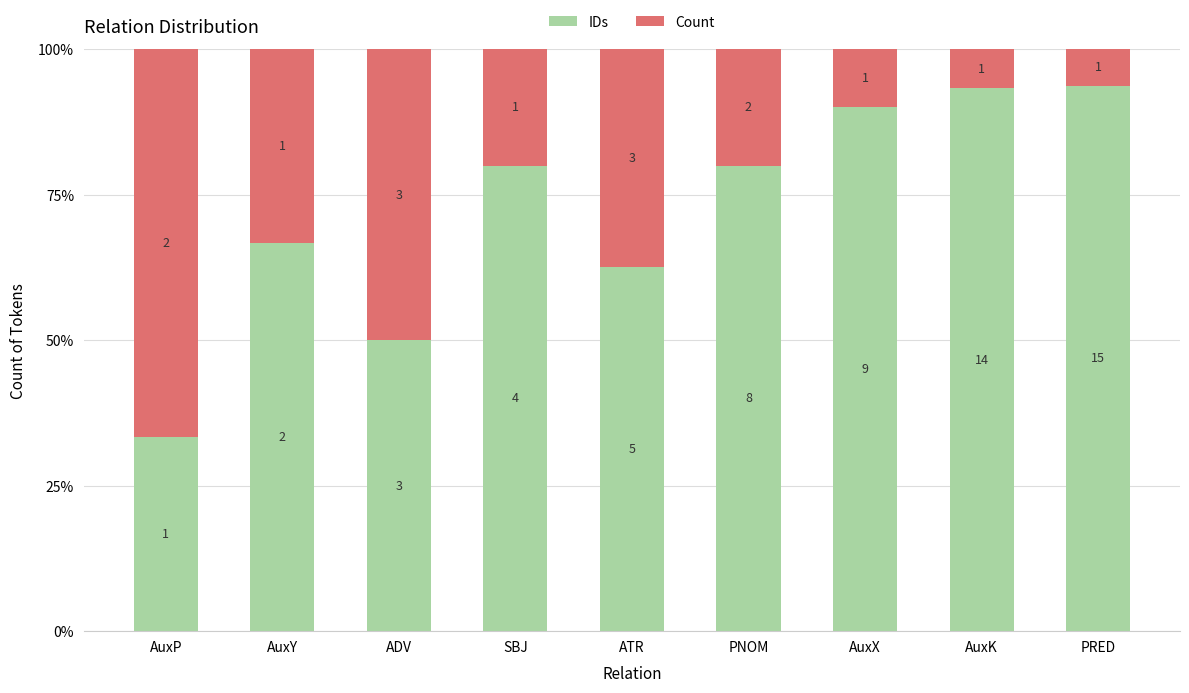

True or false: Count has a value of 0.2 at SBJ.

True